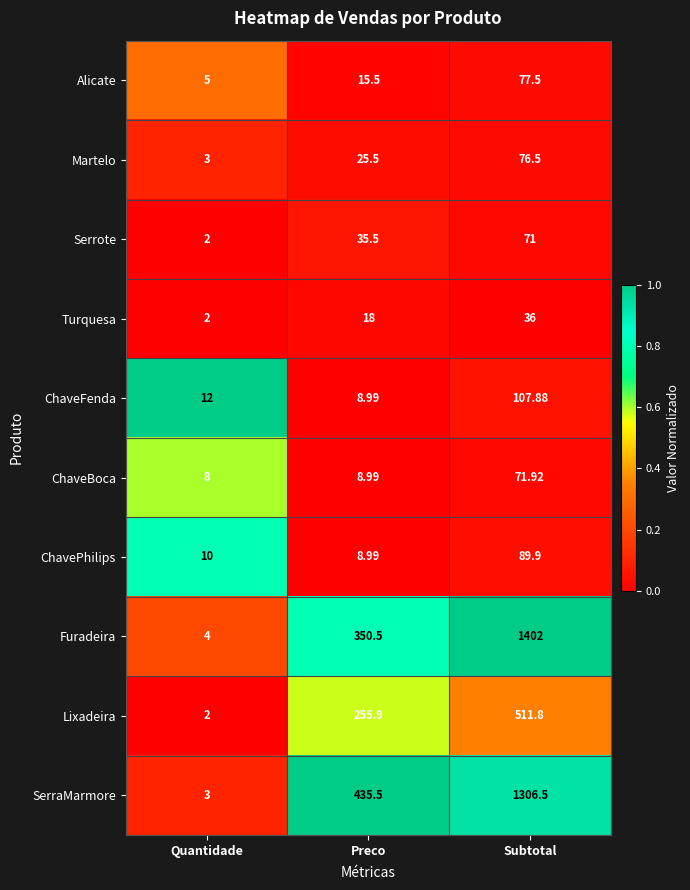

List the series in order of their peak value, lowest first.

Turquesa, Serrote, ChaveBoca, Martelo, Alicate, ChavePhilips, ChaveFenda, Lixadeira, SerraMarmore, Furadeira